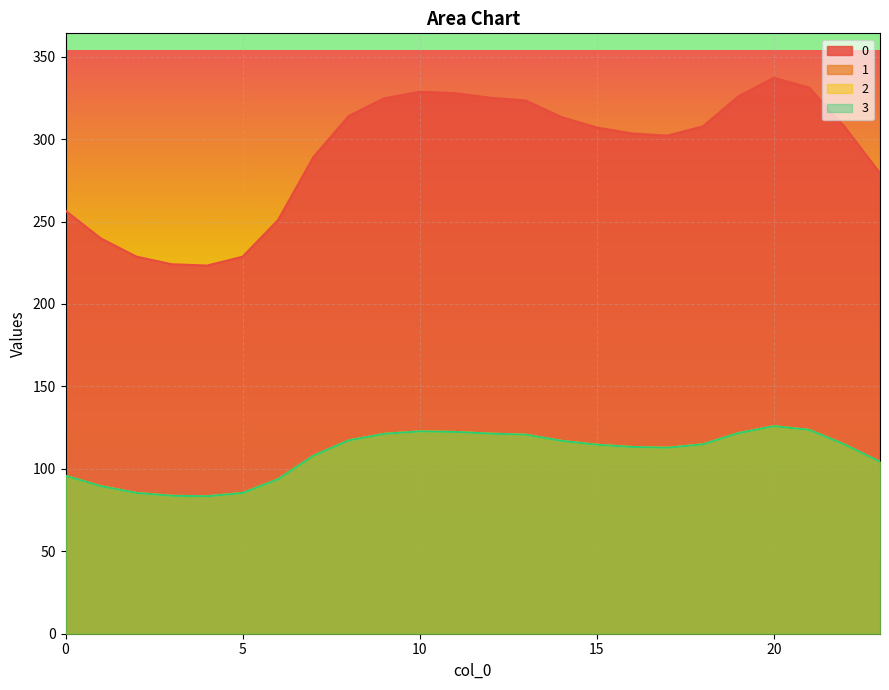

At which label does 1 reach its minimum?

4